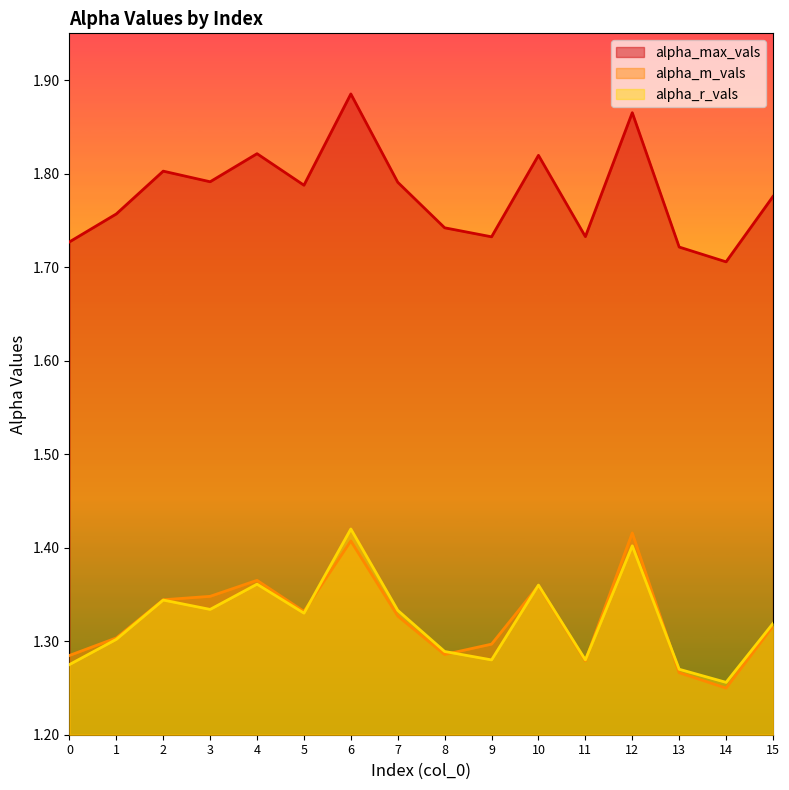

The alpha_m_vals series shows 1.4 at 6. True or false?

True